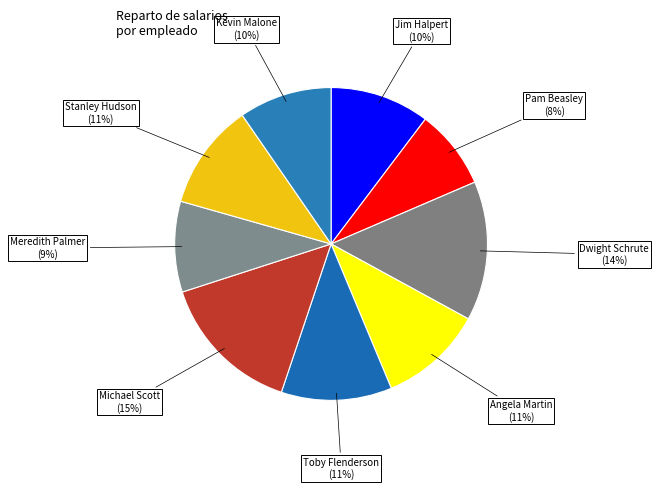

Rank the categories by value from highest to lowest.

Michael Scott, Dwight Schrute, Toby Flenderson, Stanley Hudson, Angela Martin, Jim Halpert, Kevin Malone, Meredith Palmer, Pam Beasley